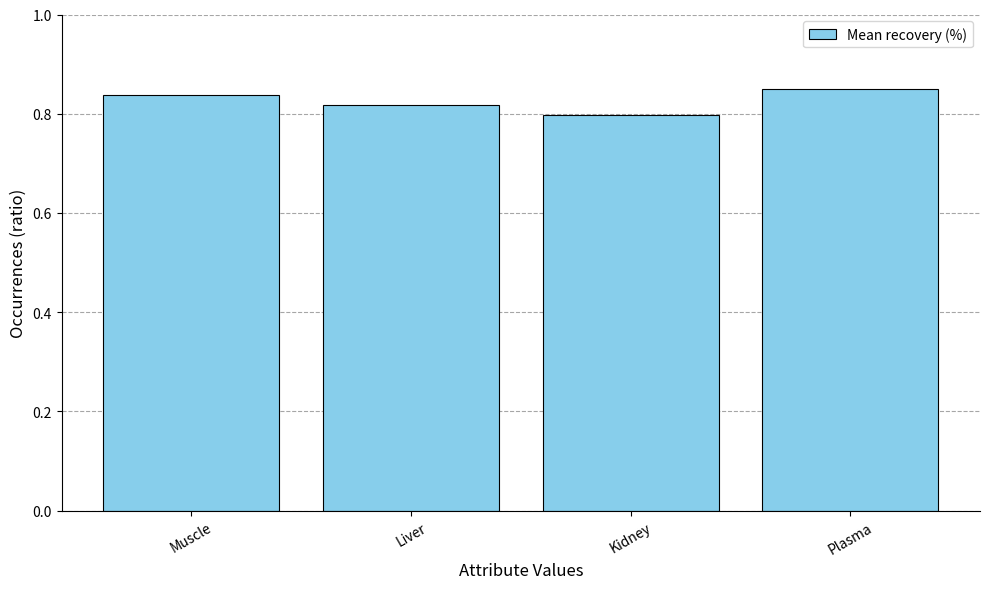

Count the values in the range 0 to 1.

4